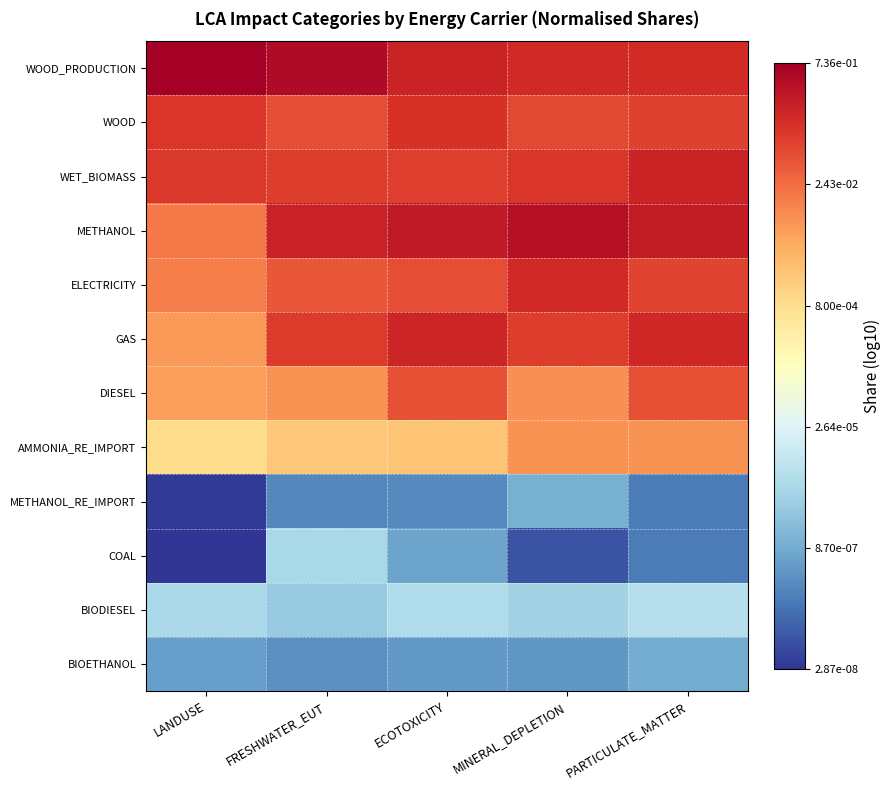

Which series has the largest range (max minus min)?

COAL